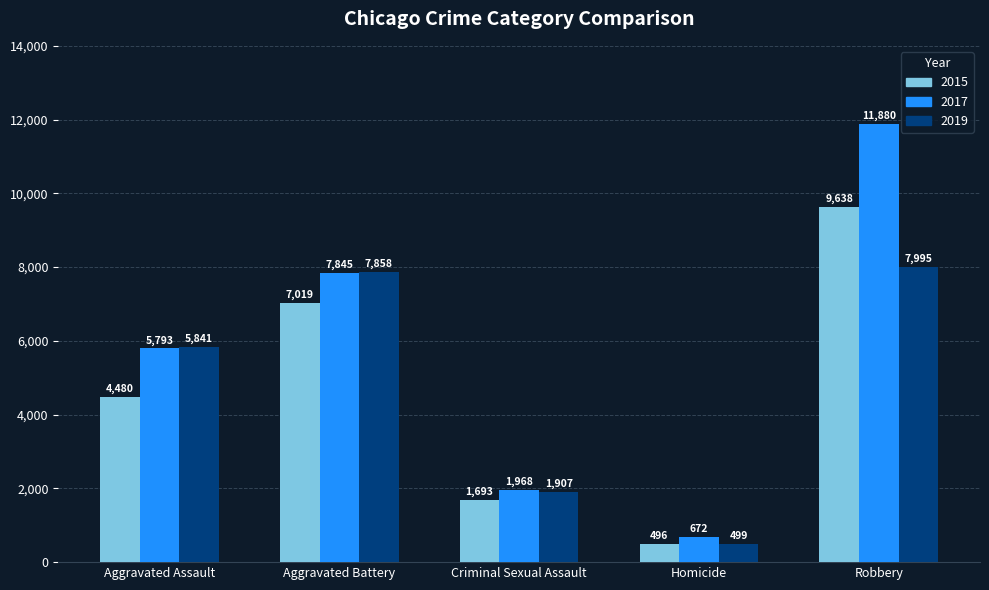

What is the total value across all series at Homicide?

1667